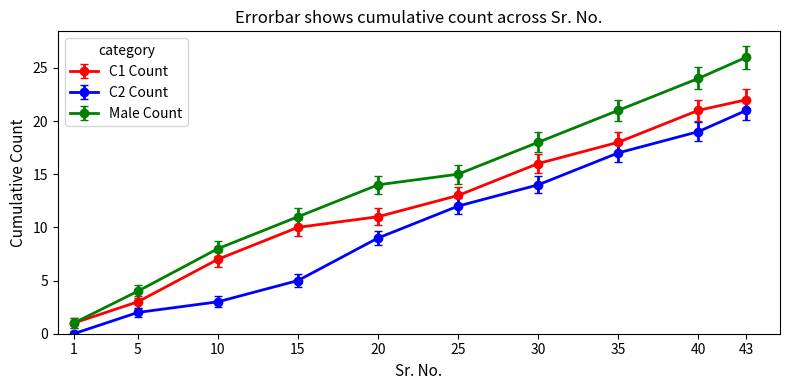

Reading right to left, list all the values displayed in this chart.

C1 Count: 43=22	40=21	35=18	30=16	25=13	20=11	15=10	10=7	5=3	1=1
C2 Count: 43=21	40=19	35=17	30=14	25=12	20=9	15=5	10=3	5=2	1=0
Male Count: 43=26	40=24	35=21	30=18	25=15	20=14	15=11	10=8	5=4	1=1